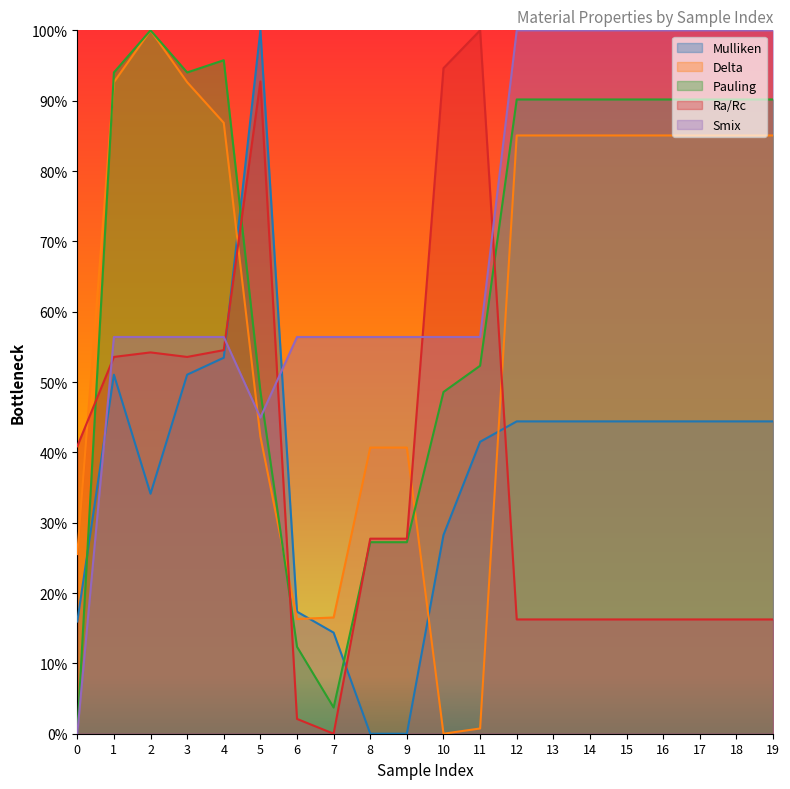

What is the maximum value for Delta?

1.0